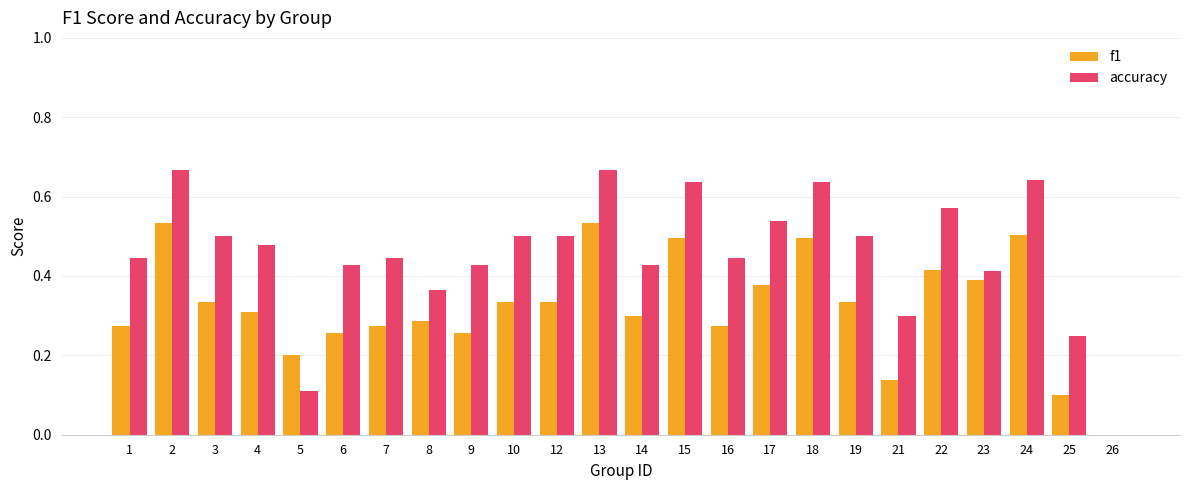

Does the chart contain stacked bars?

No